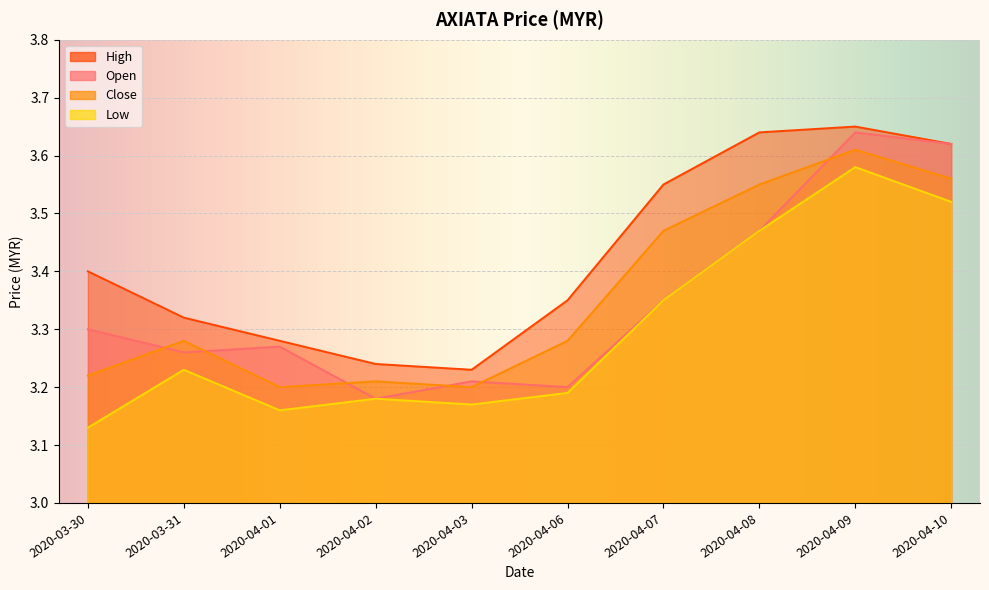

Between 2020-04-08 and 2020-03-31, which is larger?

2020-04-08